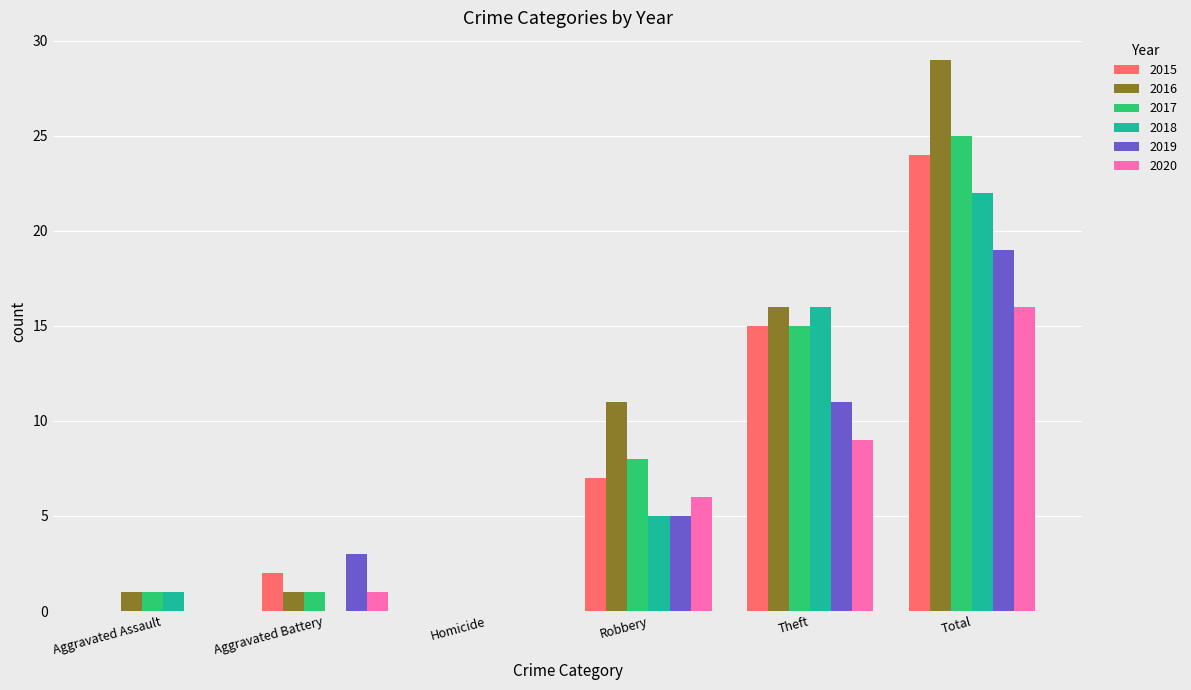

Reading left to right, transcribe all the data shown in this chart.

2015: Aggravated Assault=0	Aggravated Battery=2	Homicide=0	Robbery=7	Theft=15	Total=24
2016: Aggravated Assault=1	Aggravated Battery=1	Homicide=0	Robbery=11	Theft=16	Total=29
2017: Aggravated Assault=1	Aggravated Battery=1	Homicide=0	Robbery=8	Theft=15	Total=25
2018: Aggravated Assault=1	Aggravated Battery=0	Homicide=0	Robbery=5	Theft=16	Total=22
2019: Aggravated Assault=0	Aggravated Battery=3	Homicide=0	Robbery=5	Theft=11	Total=19
2020: Aggravated Assault=0	Aggravated Battery=1	Homicide=0	Robbery=6	Theft=9	Total=16